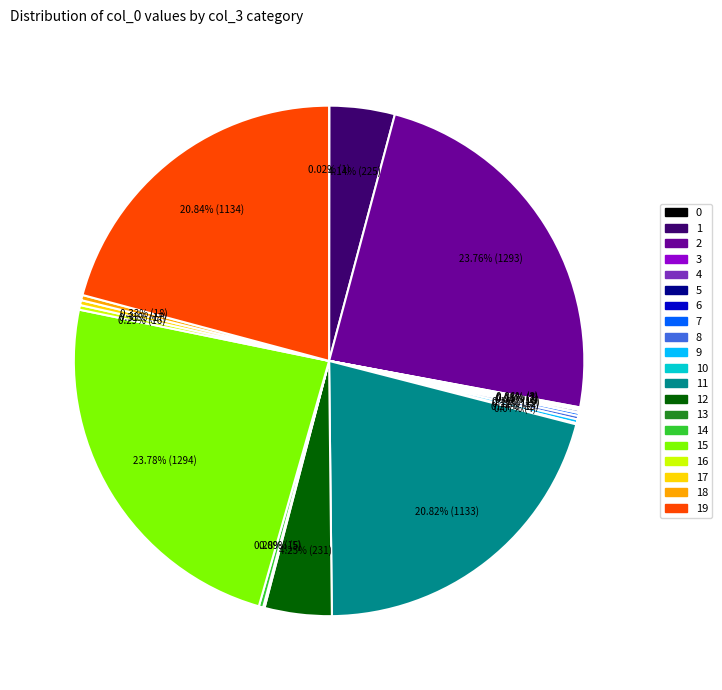

Is there a majority slice in this chart?

No